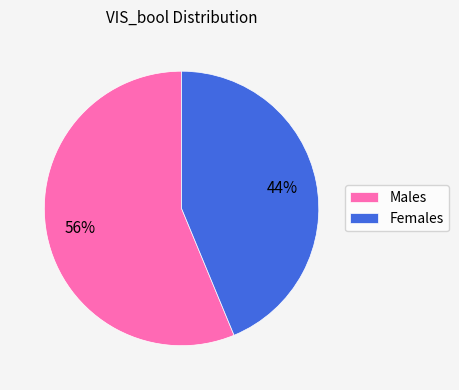

What is the smallest slice in the pie chart?

Females